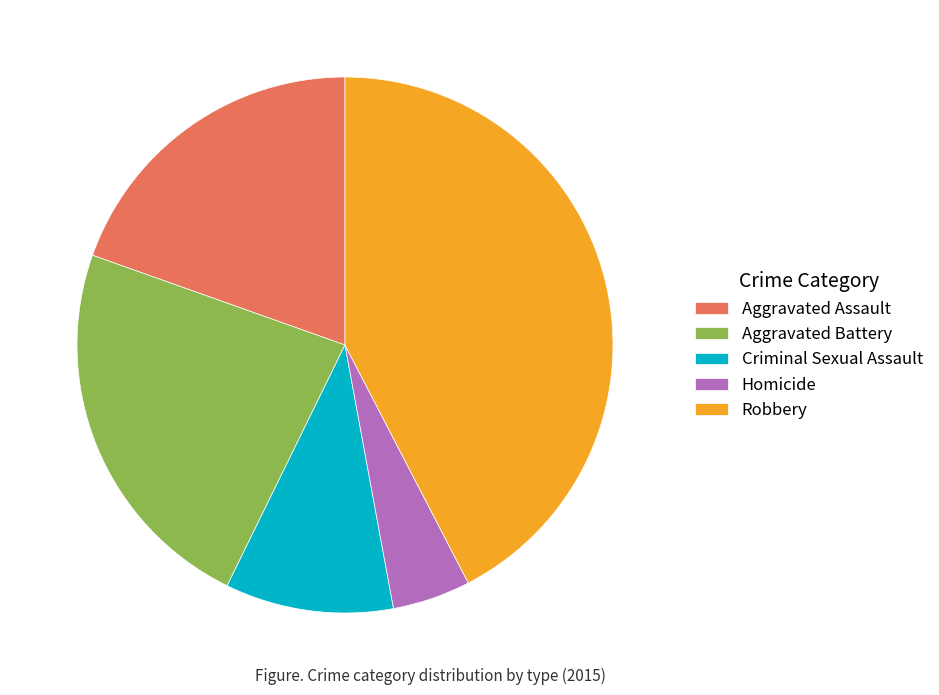

Is the sum of Aggravated Assault and Robbery greater than half?

Yes